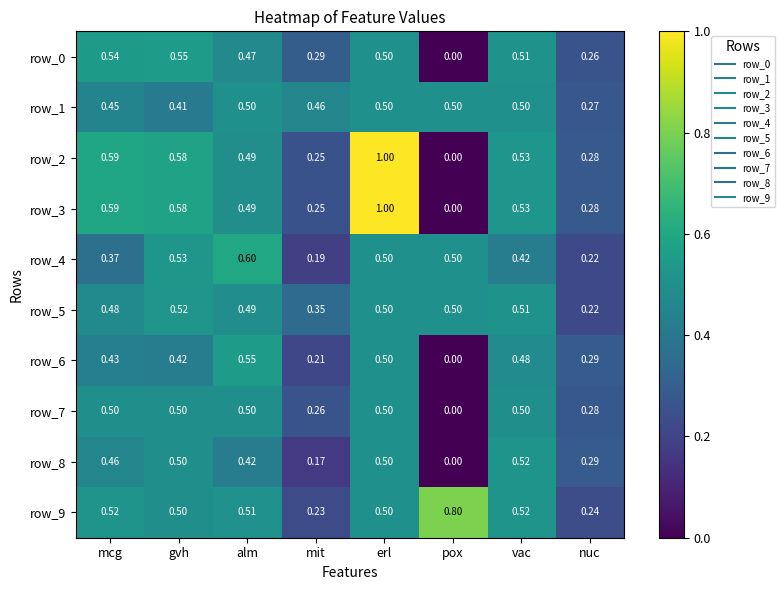

What is the sum of all row_9 values?

3.8